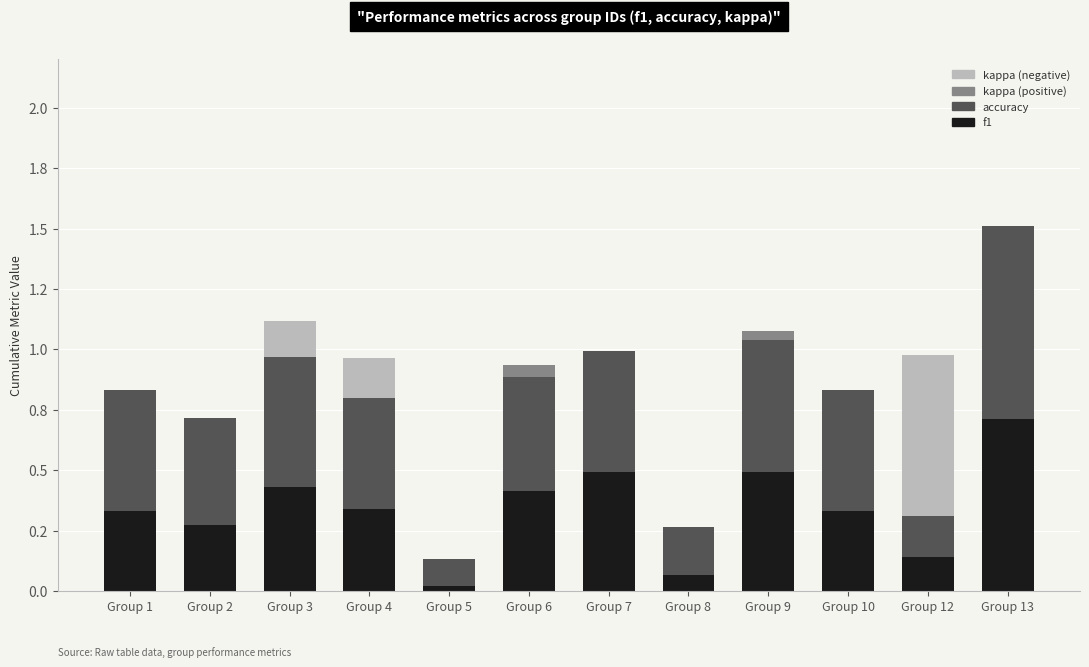

What are all the series names shown in the legend?

kappa (negative), kappa (positive), accuracy, f1